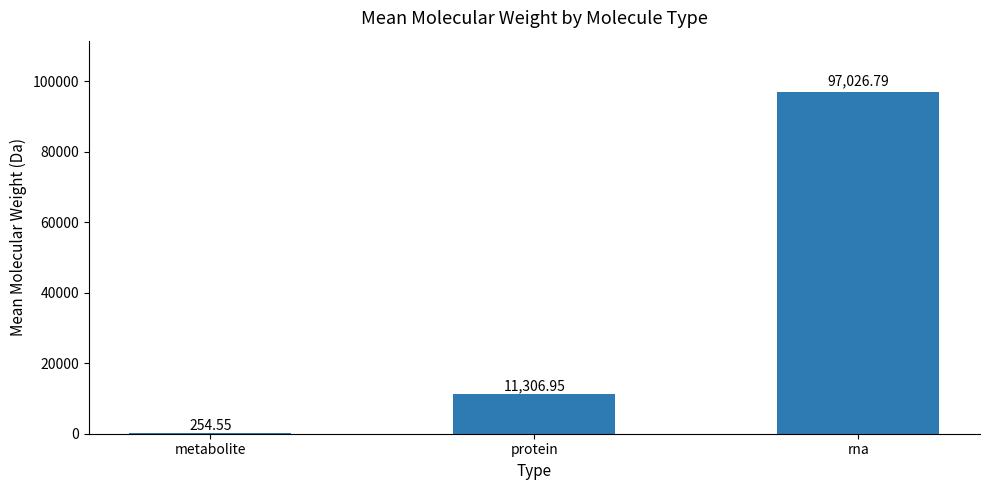

At which category does the chart reach its peak across all series?

rna